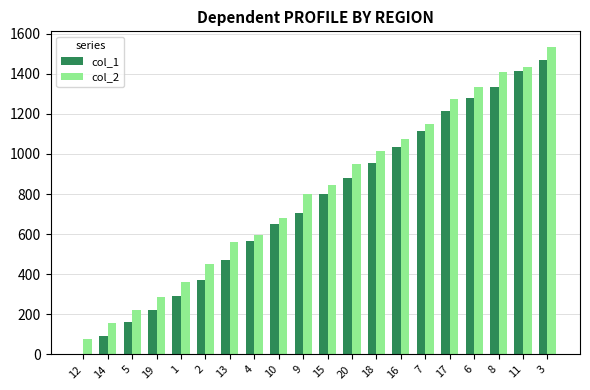

The value of col_1 at 17 is 1214. True or false?

True